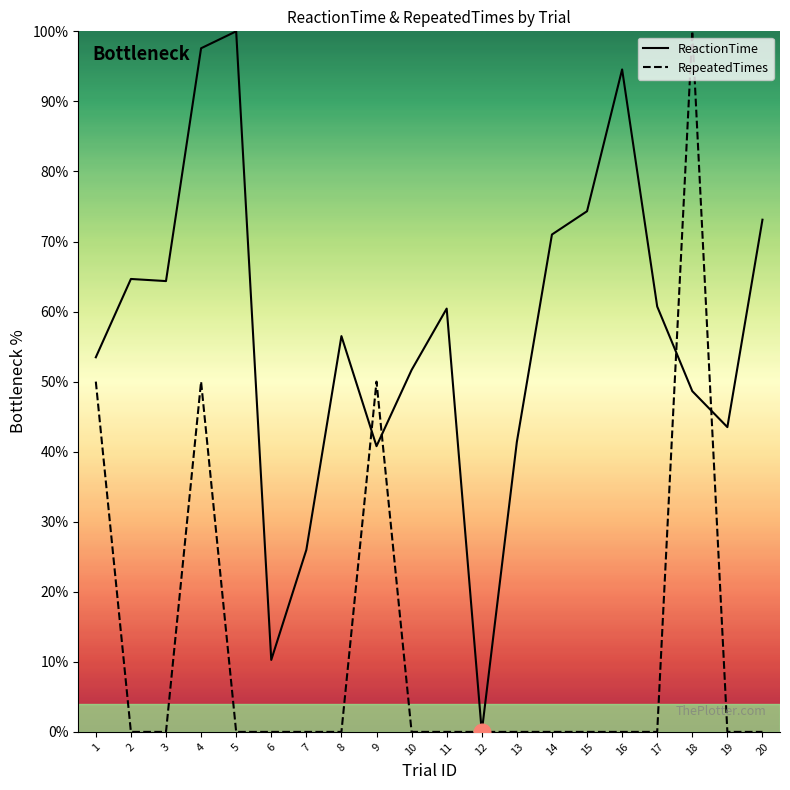

What is the spread (max minus min) of values at 13?

41.4